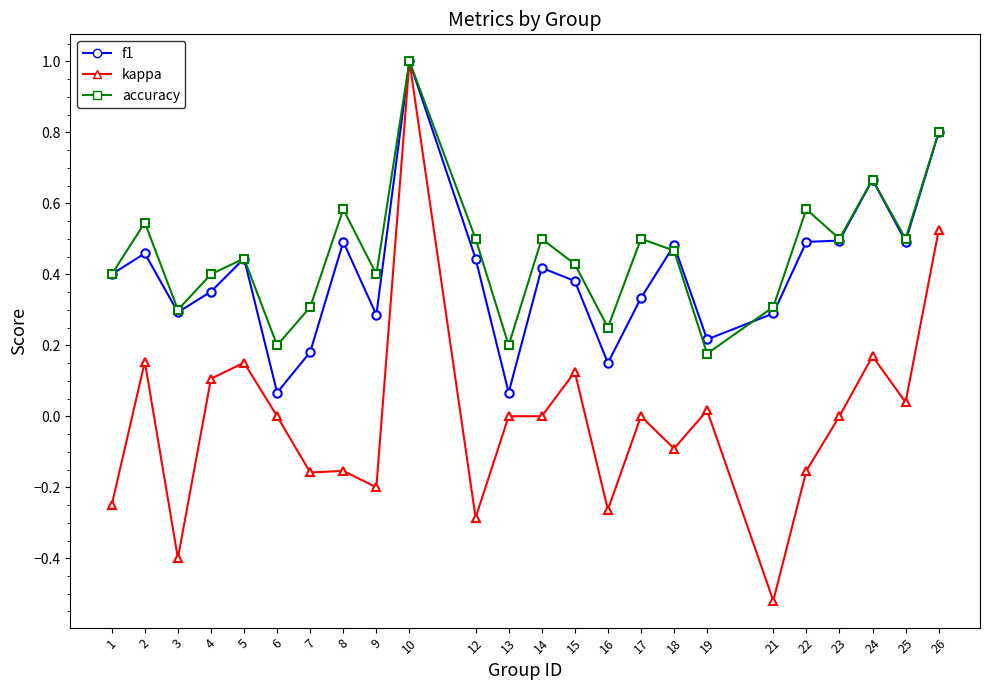

Rank the series at 8 from lowest to highest value.

kappa, f1, accuracy